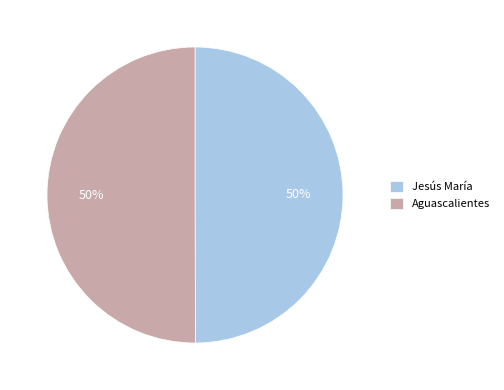

To the nearest percent, what is the combined percentage of Aguascalientes and Jesús María?

100%